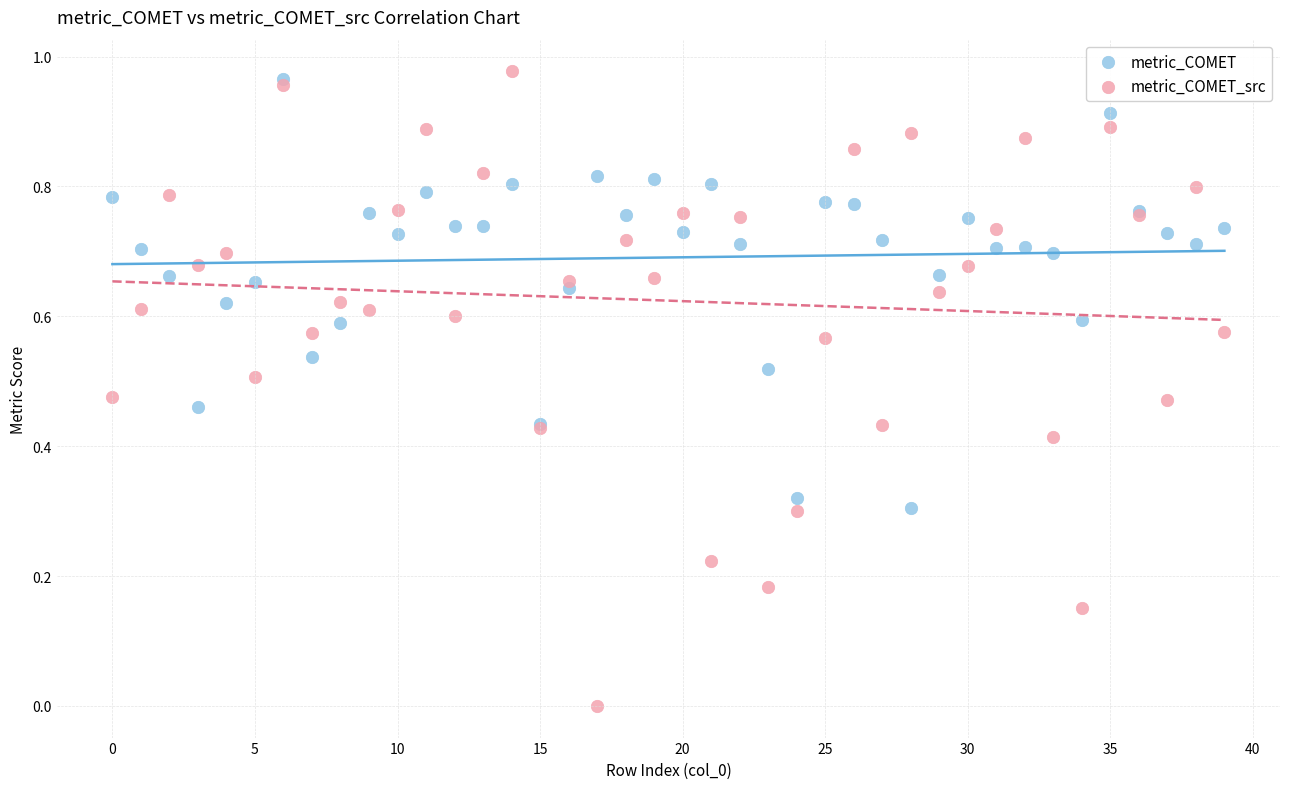

Which series has the largest Y range (max minus min)?

metric_COMET_src